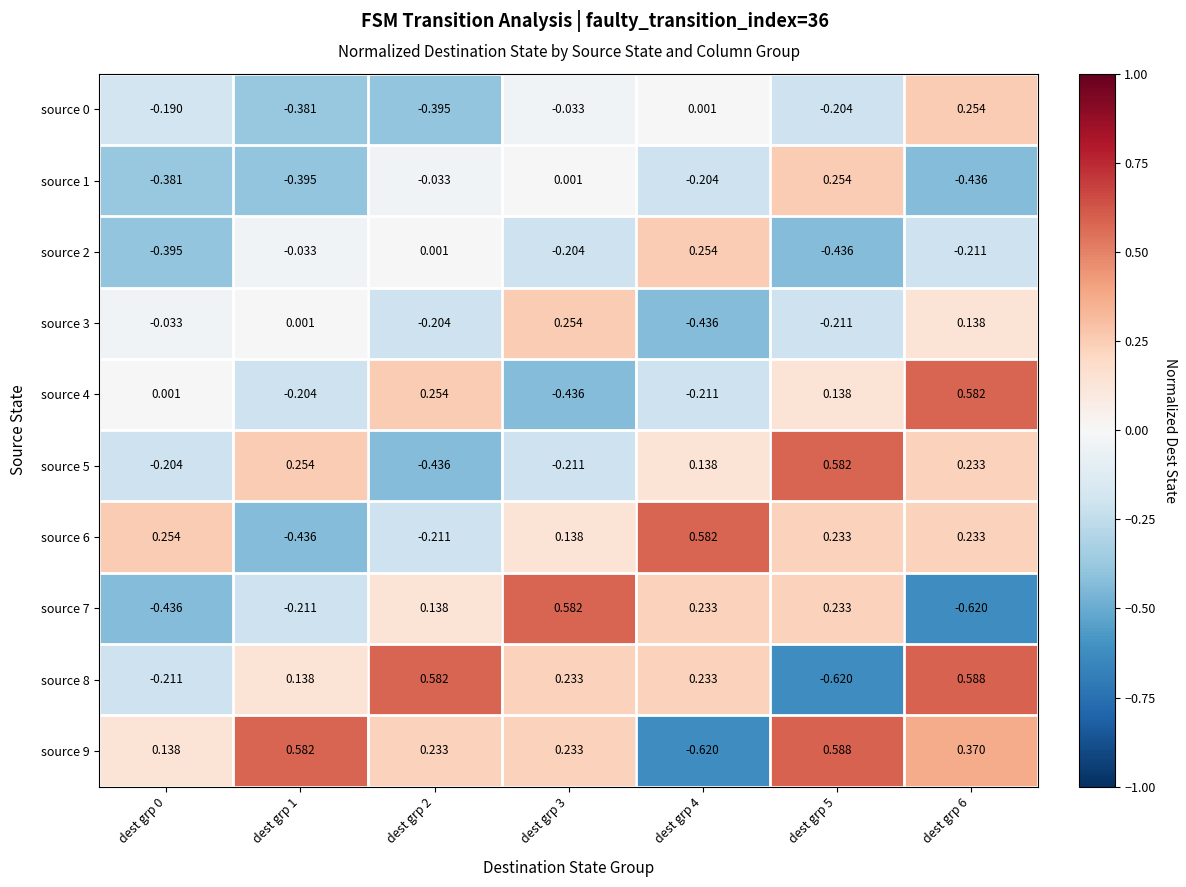

Count the number of data series in this chart.

10